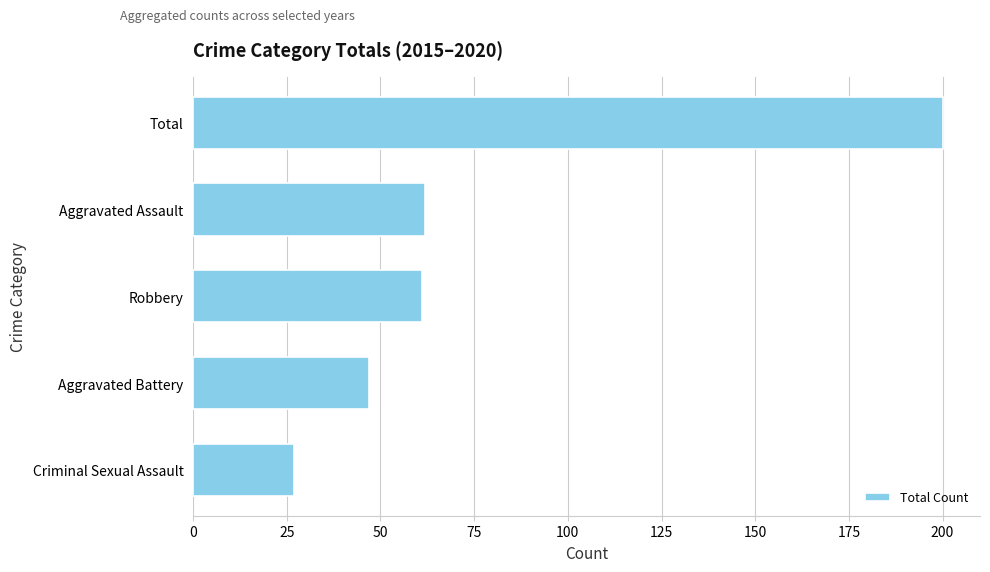

What is the average value?

79